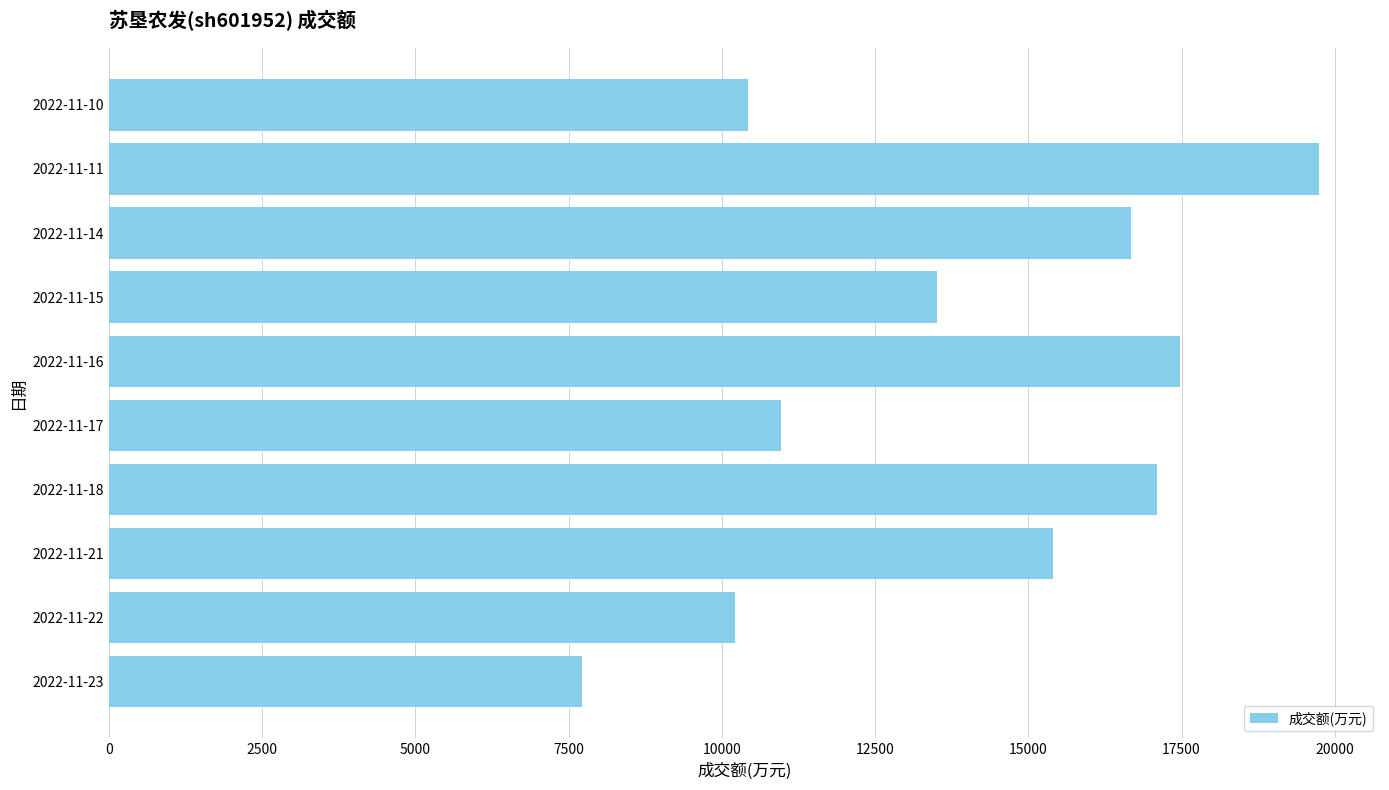

Rank the categories by value from highest to lowest.

2022-11-11, 2022-11-16, 2022-11-18, 2022-11-14, 2022-11-21, 2022-11-15, 2022-11-17, 2022-11-10, 2022-11-22, 2022-11-23